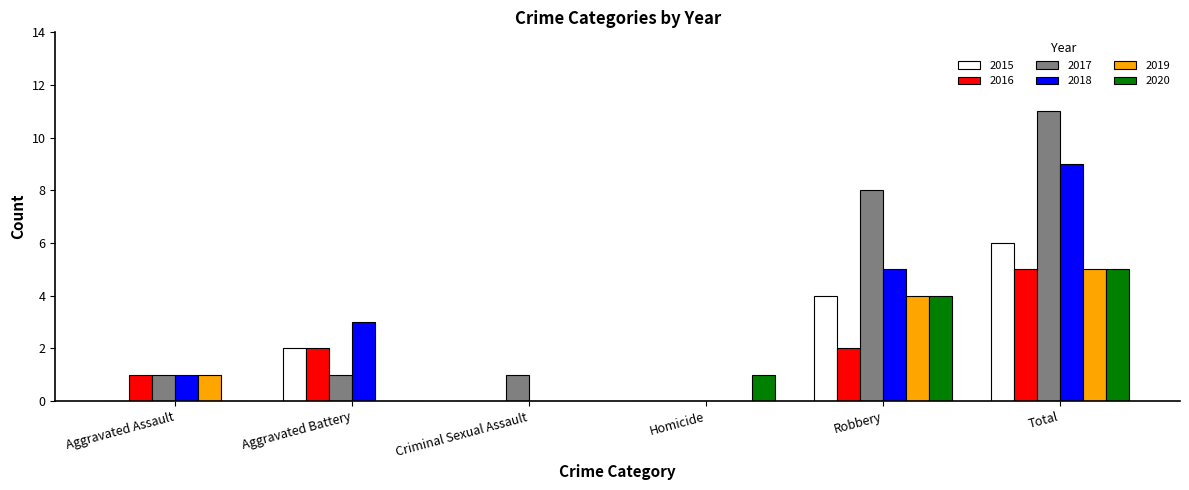

Are the bars horizontal?

No